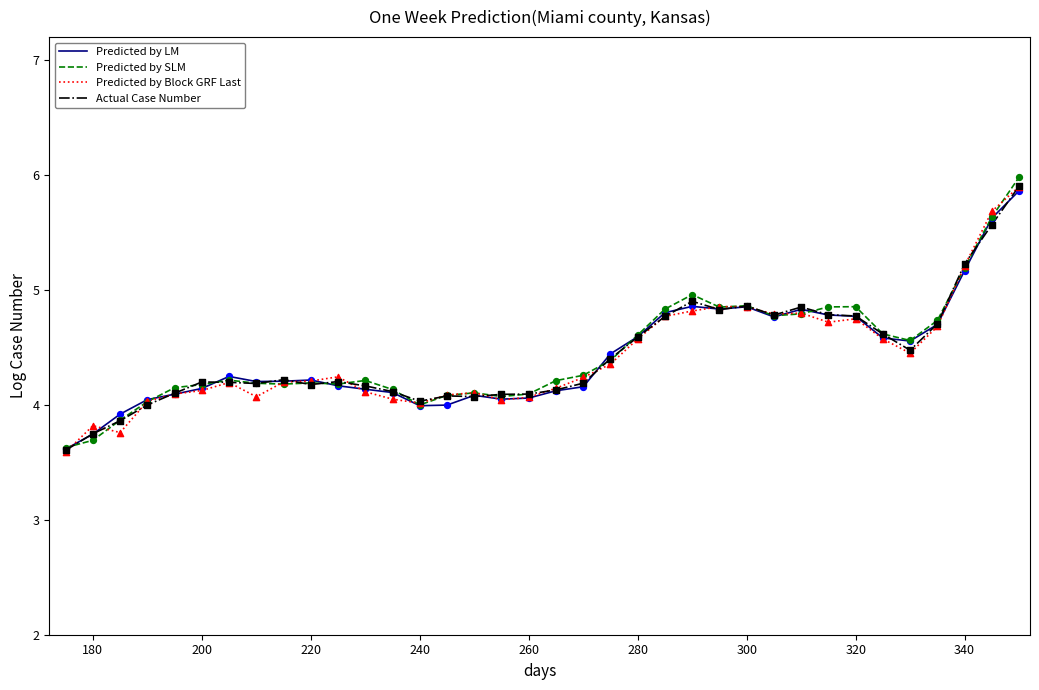

Which series has the widest spread of values?

Predicted by SLM